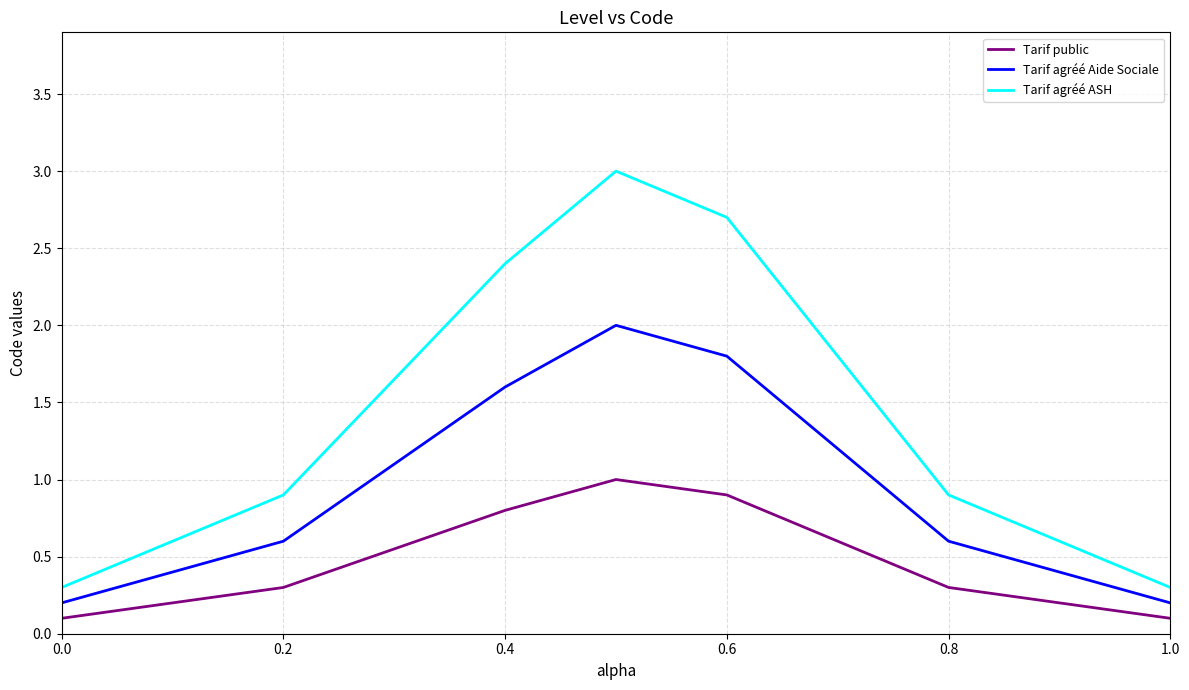

What is the maximum value shown in the chart?

3.0